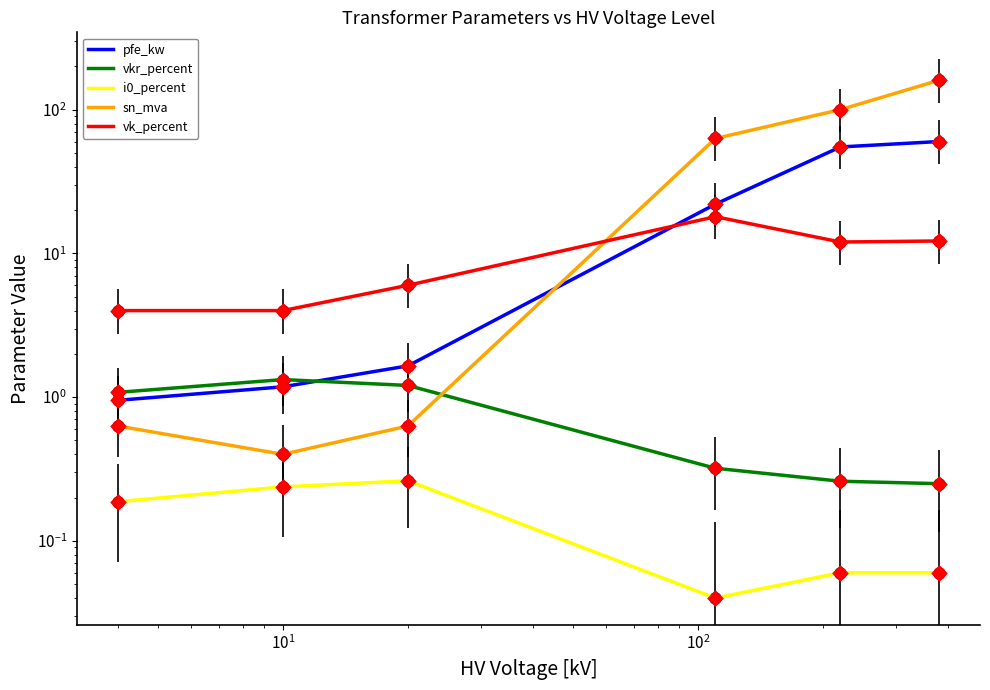

Which series contains the highest Y value?

sn_mva